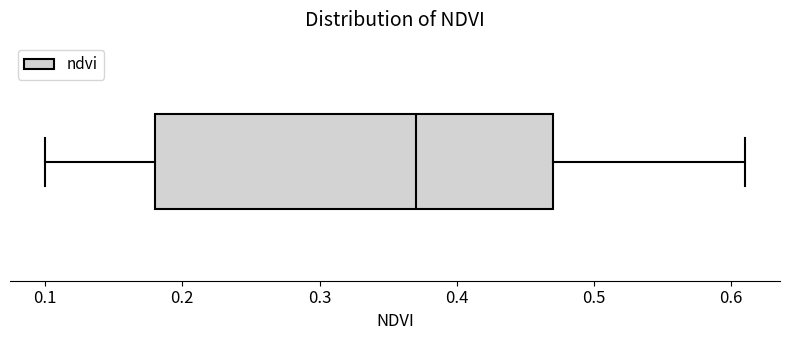

Read this box plot against the x-axis: the position of the median line, the range covered by the box, and the ends of both whiskers. The values are not printed on the chart, so give them approximately, as read against the axis.

median 0.37, box 0.18 to 0.47, whiskers 0.10 to 0.61